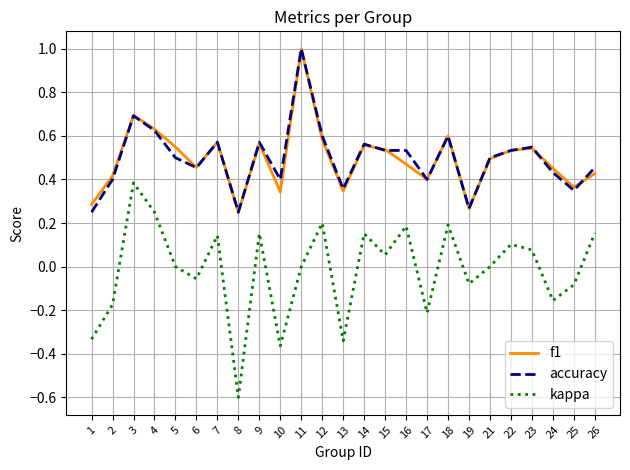

The f1 series shows 0.5 at 16. True or false?

True